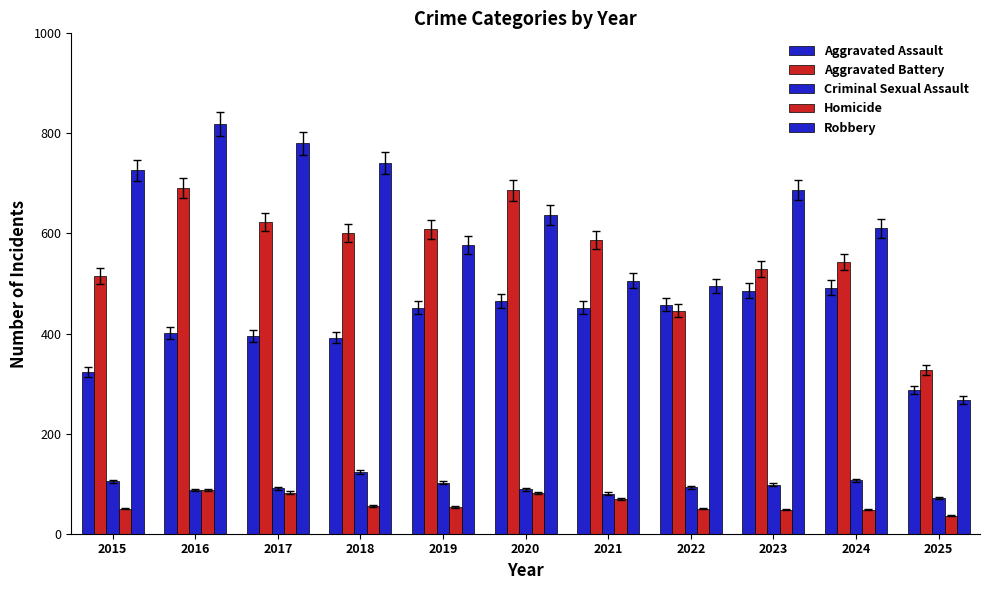

Reading left to right, what are all the values shown in this chart?

Aggravated Assault: 323	402	396	392	452	466	452	458	486	492	287
Aggravated Battery: 515	691	623	600	608	686	587	446	529	543	328
Criminal Sexual Assault: 105	87	91	123	102	89	80	93	98	107	72
Homicide: 50	87	82	56	53	81	69	50	48	48	36
Robbery: 726	819	780	741	577	637	506	495	687	610	267